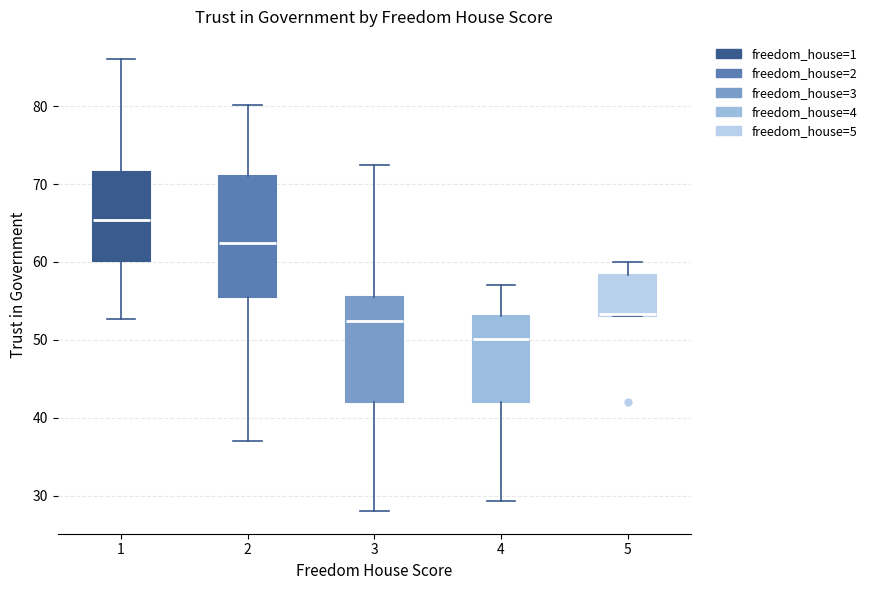

Reading left to right, transcribe this box plot: for each box, give where its median line is, the range the box spans, and where its two whiskers end, as read against the y-axis. The values are not printed on the chart, so give them approximately, as read against the axis.

1: median 65, box 60 to 72, whiskers 53 to 86
2: median 62, box 56 to 71, whiskers 37 to 80
3: median 52, box 42 to 56, whiskers 28 to 73
4: median 50, box 42 to 53, whiskers 29 to 57
5: median 53 (drawn on the box's lower edge), box 53 to 58, whiskers 53 to 60